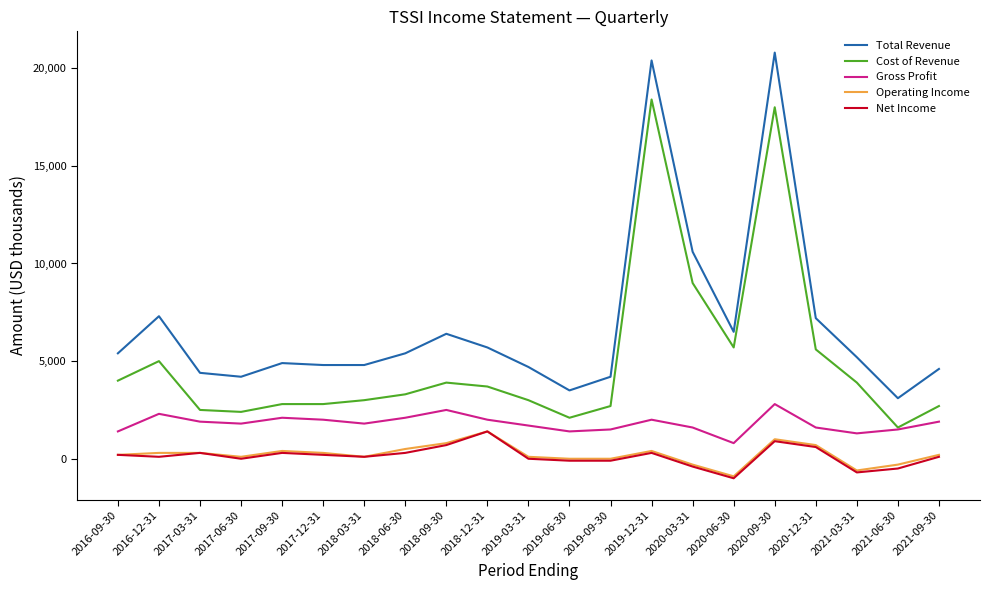

The value of Total Revenue at 2020-12-31 is 7200. True or false?

True